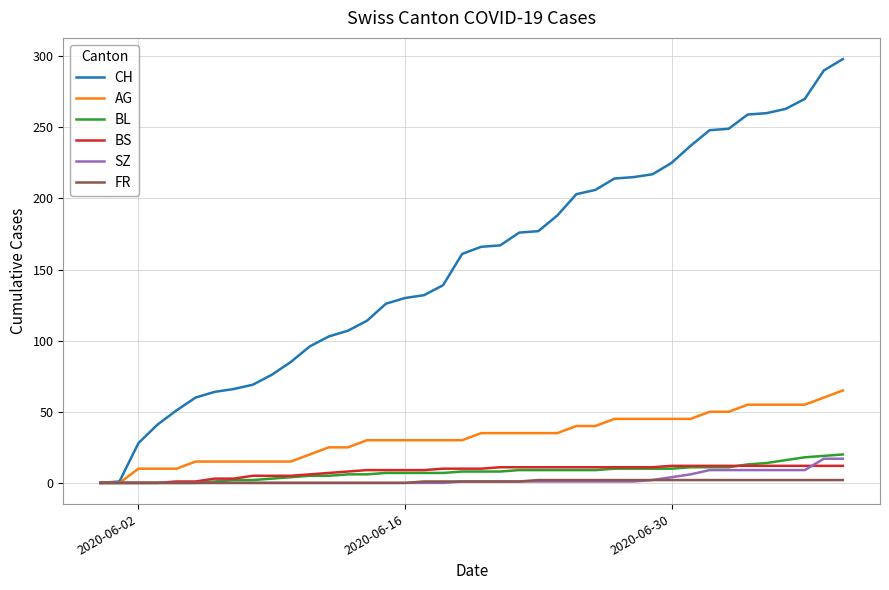

Which series has the widest spread of values?

CH